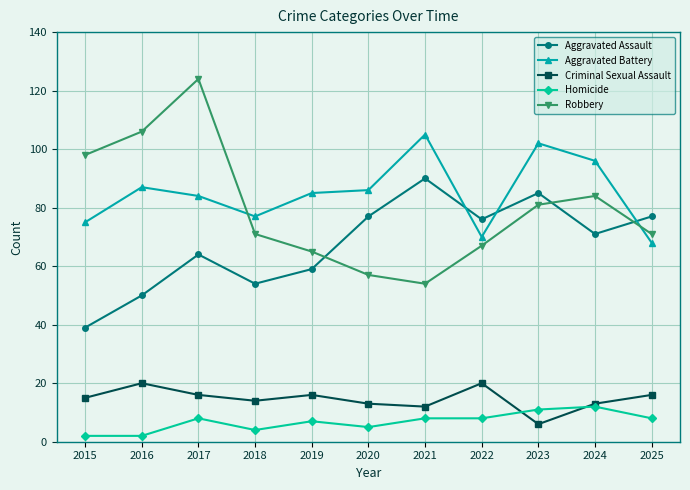

What is the average value of the Aggravated Battery series?

85